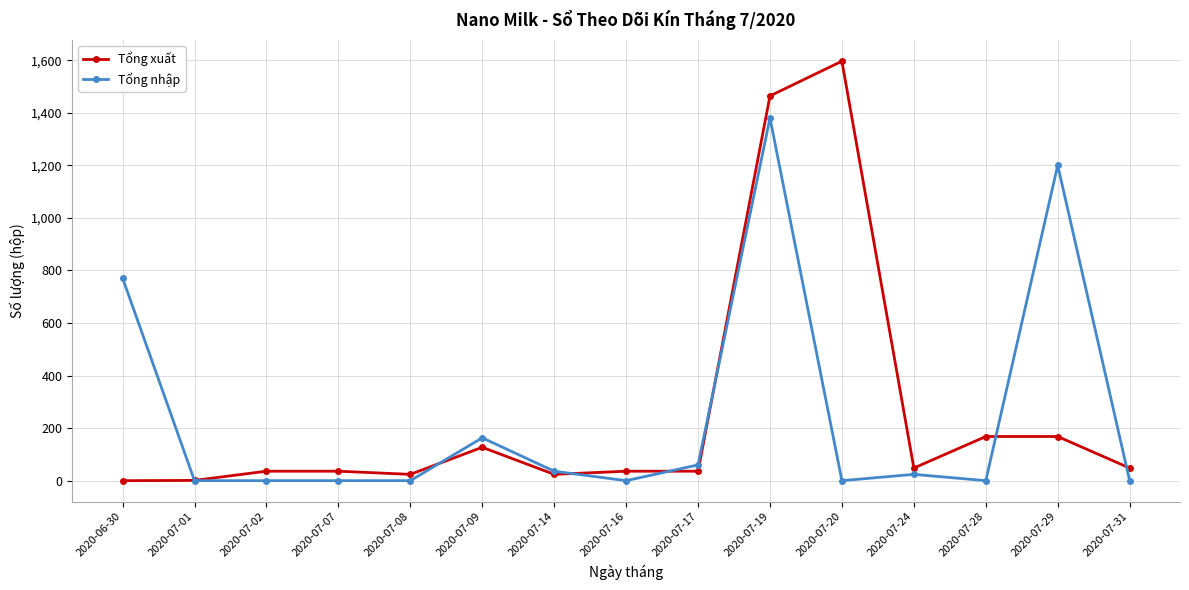

How many data points in Tổng nhập are above 0?

7